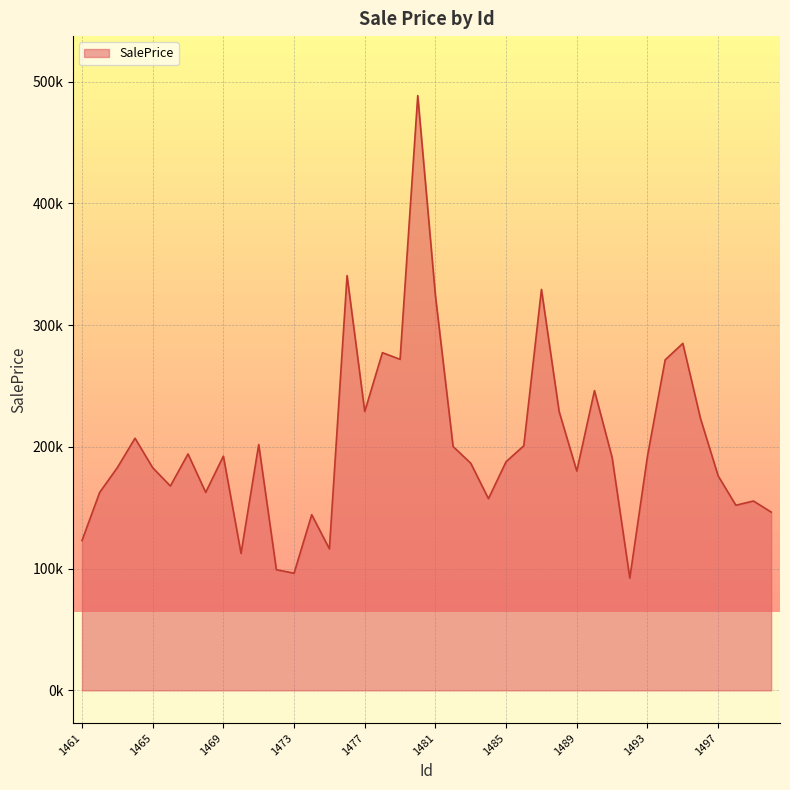

Does the chart display data point markers on the line(s)?

No